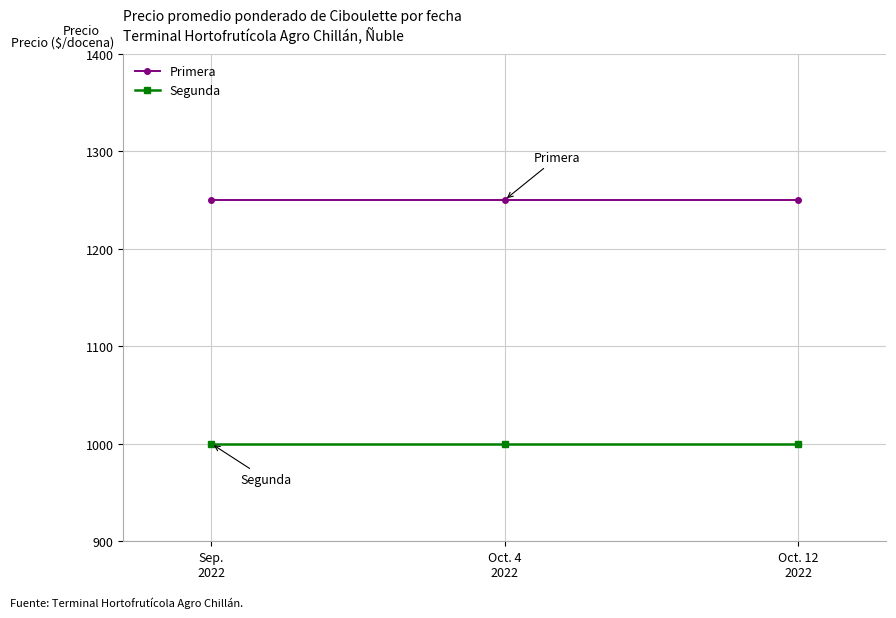

What is the smallest value displayed?

1000